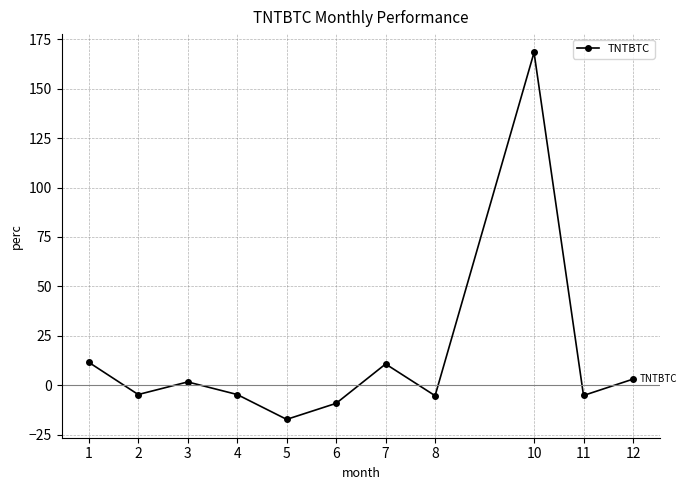

What is the average value?

13.6